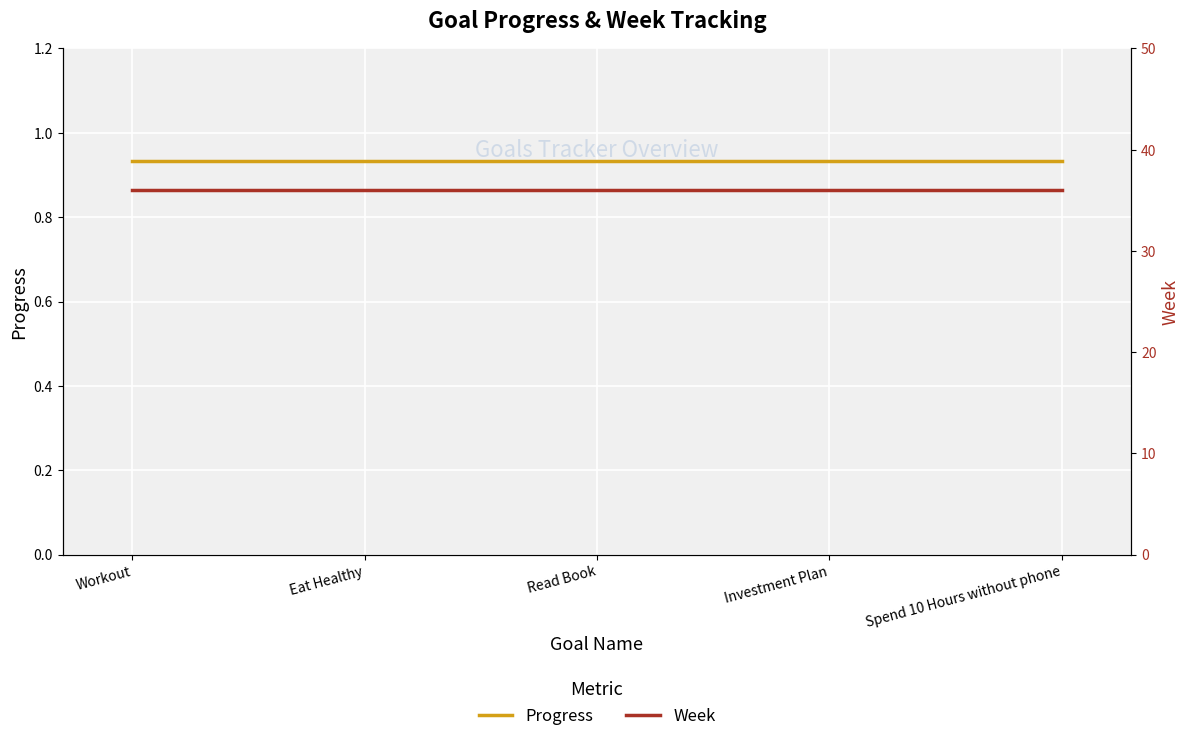

Does the chart display data point markers on the line(s)?

No